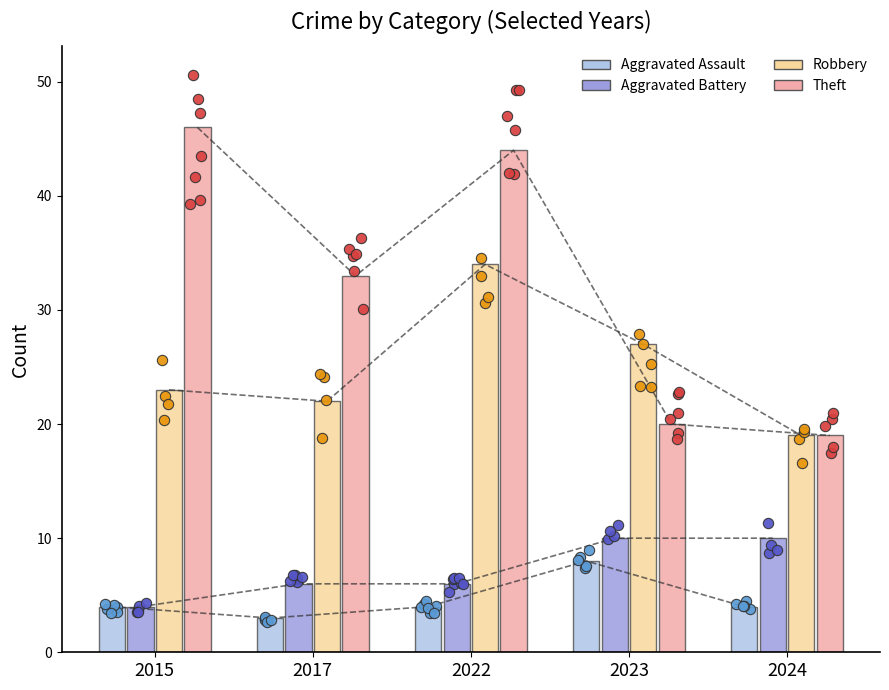

Is the value of Robbery at 2023 greater than the value of Theft at 2023?

Yes